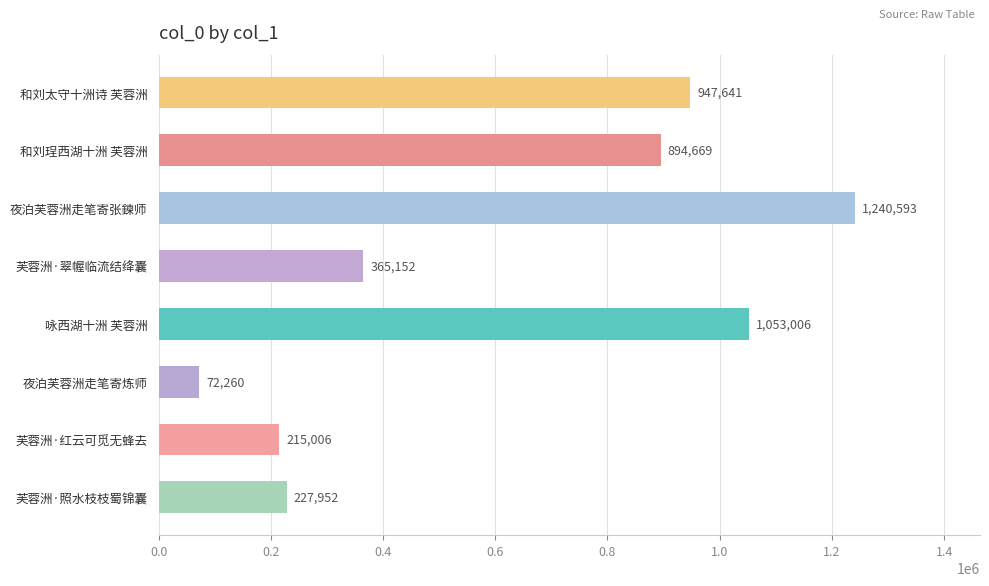

What is the average value?

627035